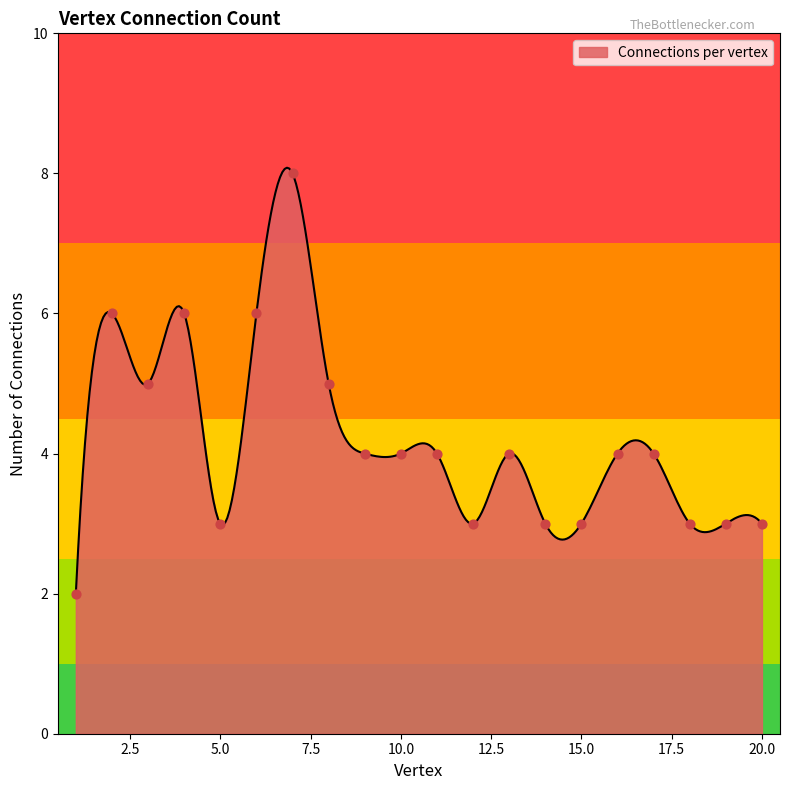

Approximately how many times larger is the value at 9 compared to 11?

1.0